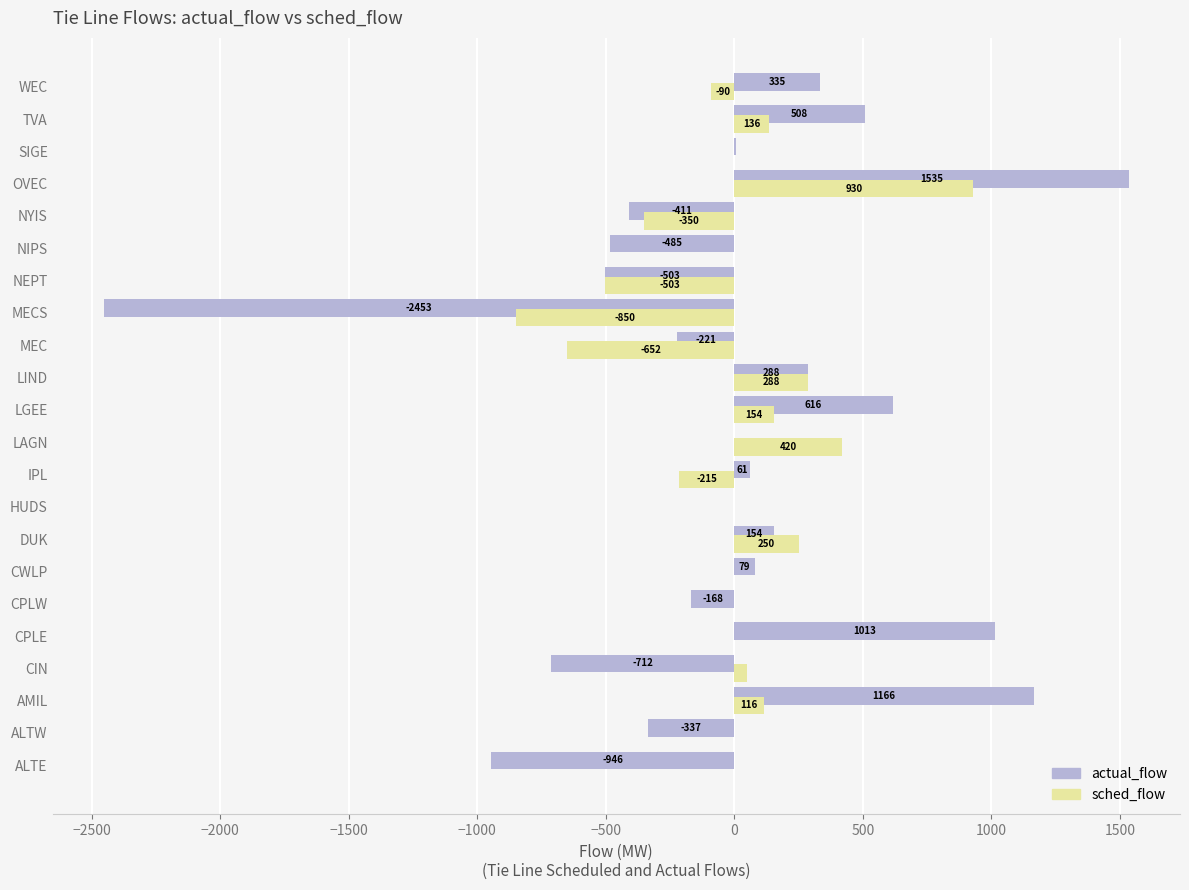

Is the value of sched_flow at HUDS greater than the value of actual_flow at CPLE?

No